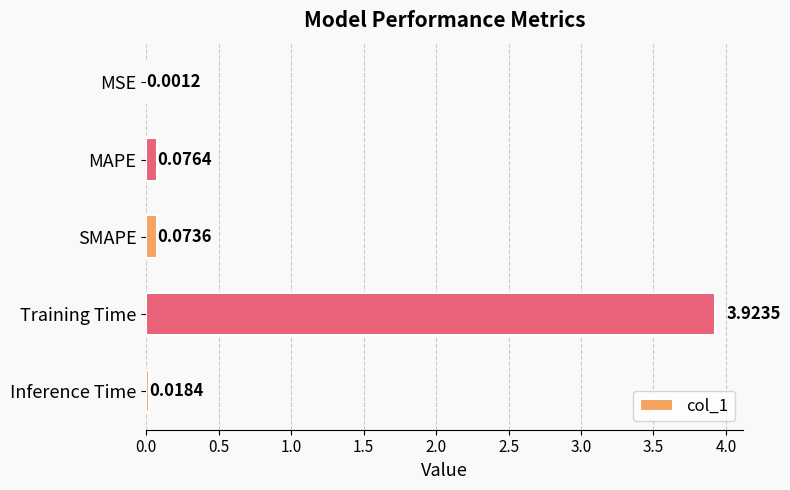

Between MAPE and Inference Time, which is larger?

MAPE